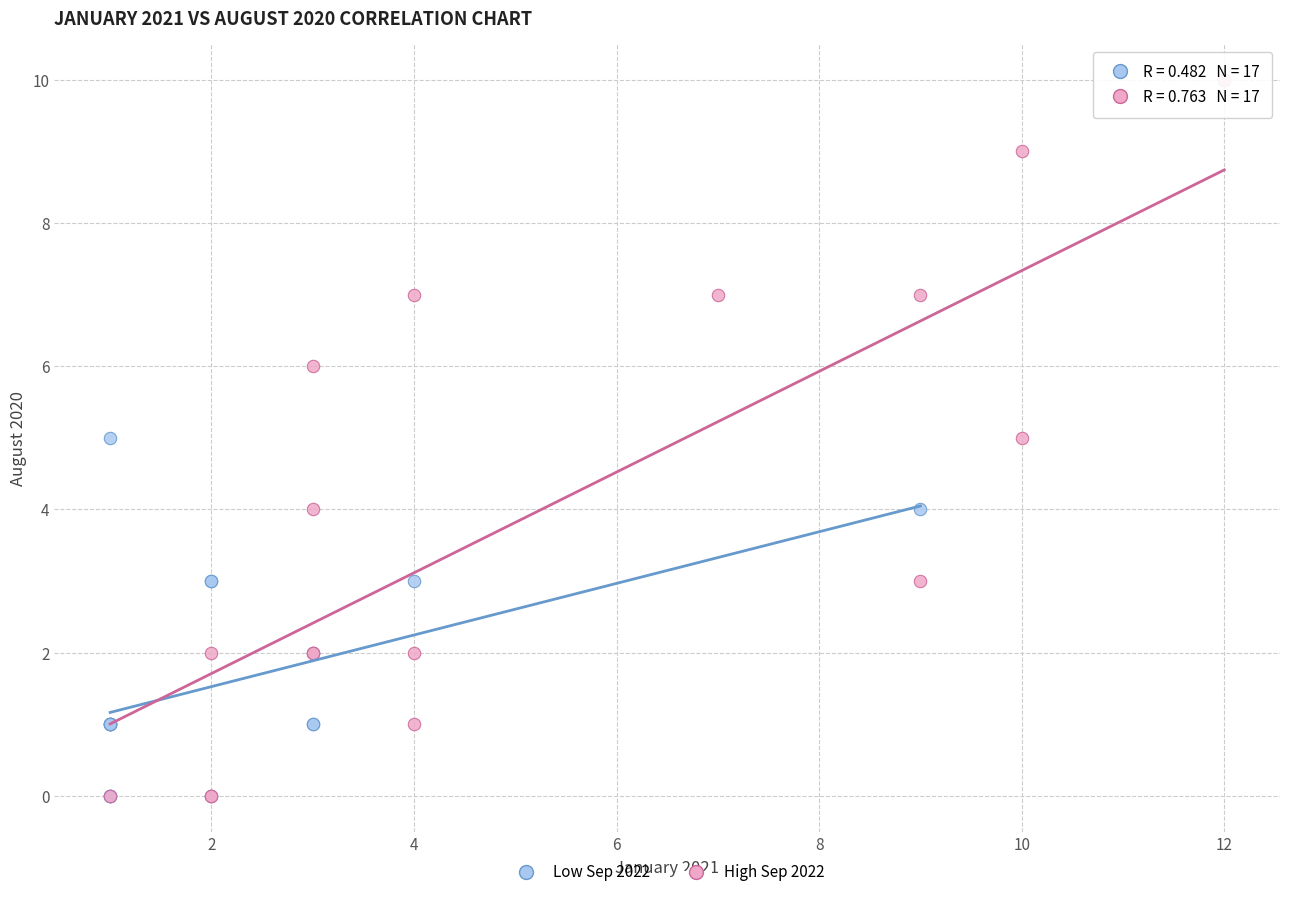

Which series has the widest spread of Y values?

High Sep 2022